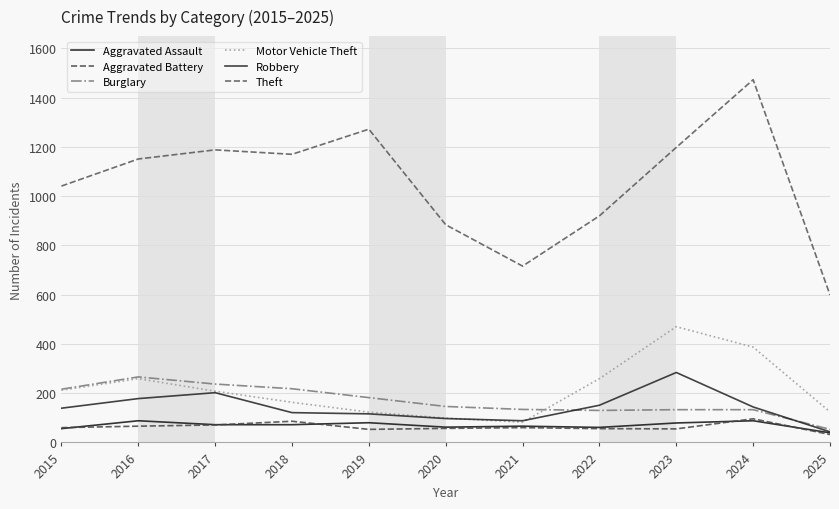

How many intersections are there between Robbery and Burglary?

2